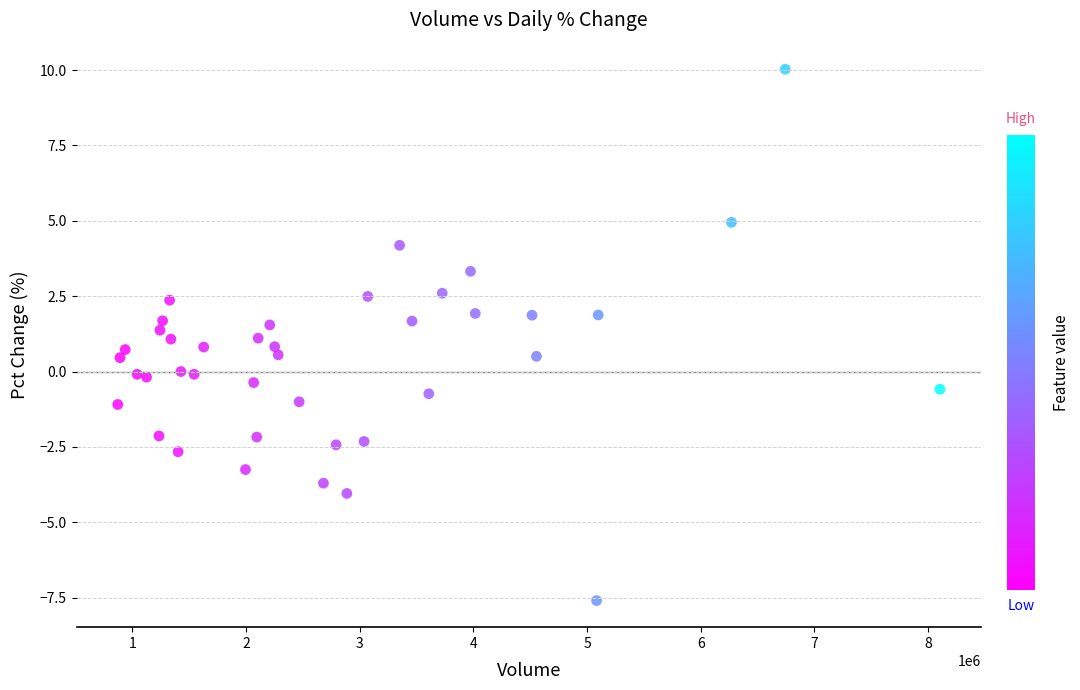

What is the range of X values (max minus min)?

7229931.0